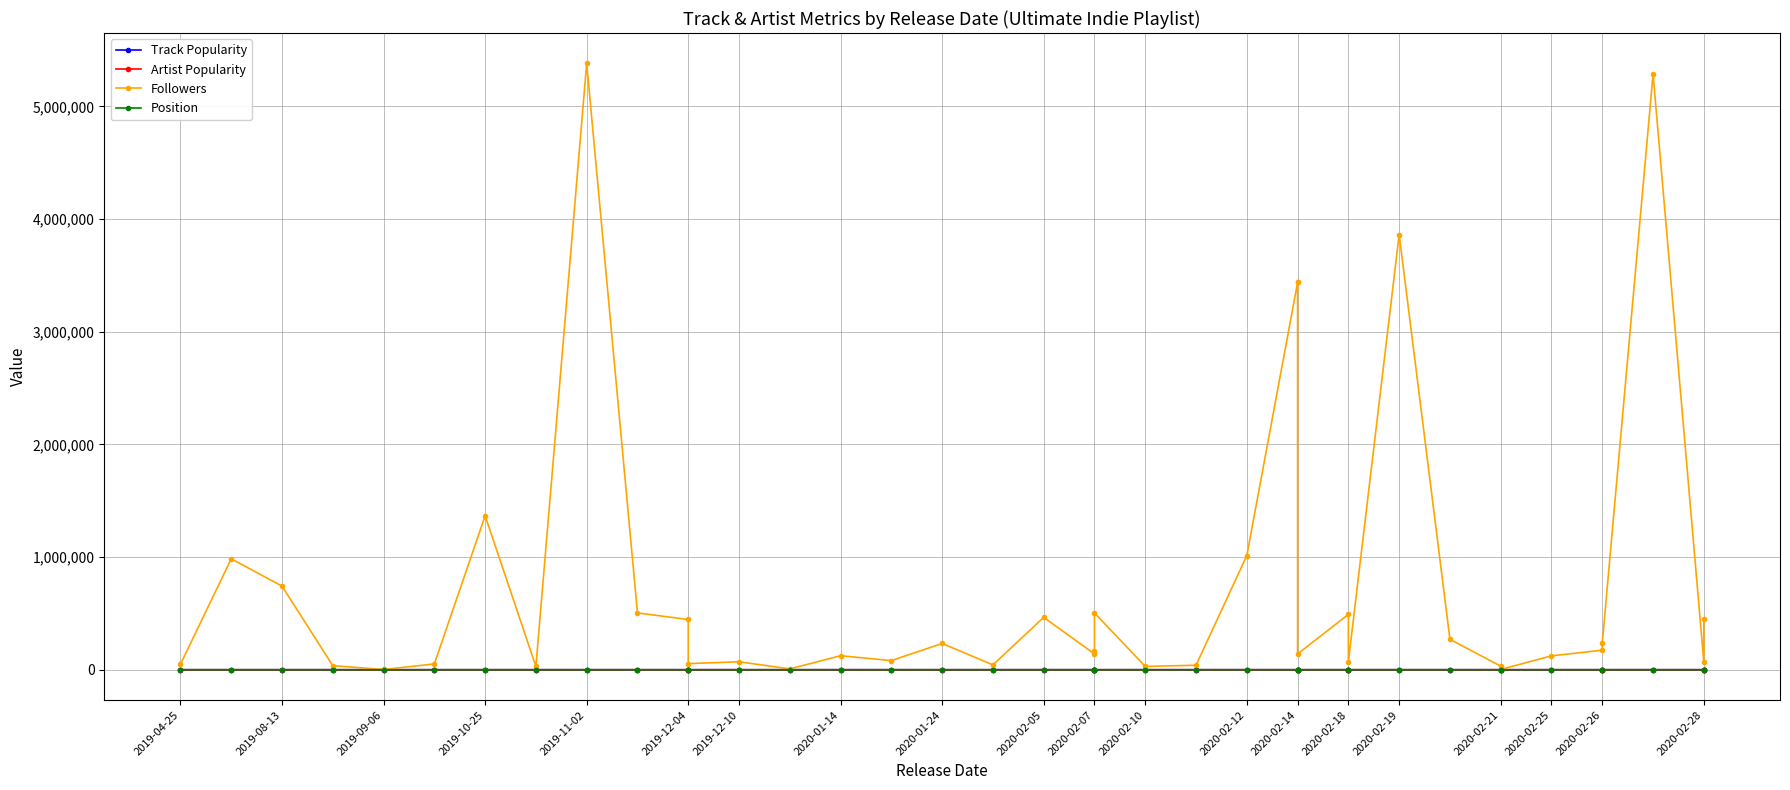

How many interior local peaks does the Artist Popularity series have?

10